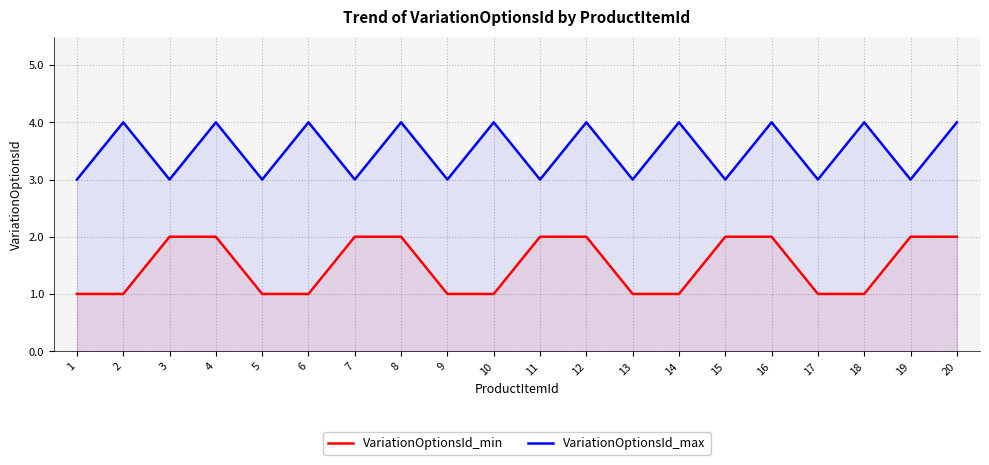

What is the total value across all series at 12?

6